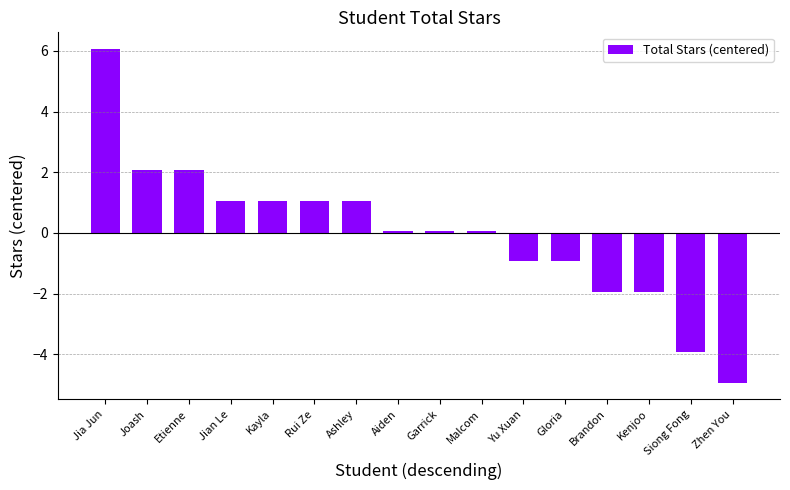

What is the label of the 14th bar from the right?

Etienne